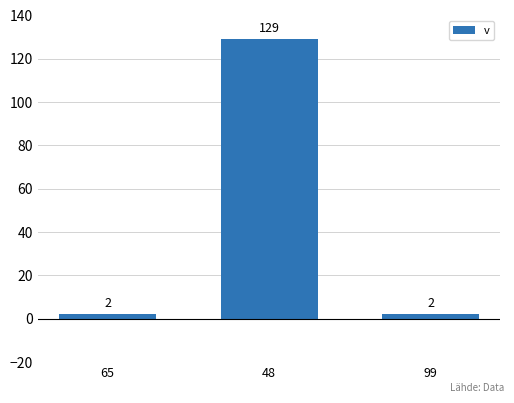

What is the label of the 1st bar from the left?

65